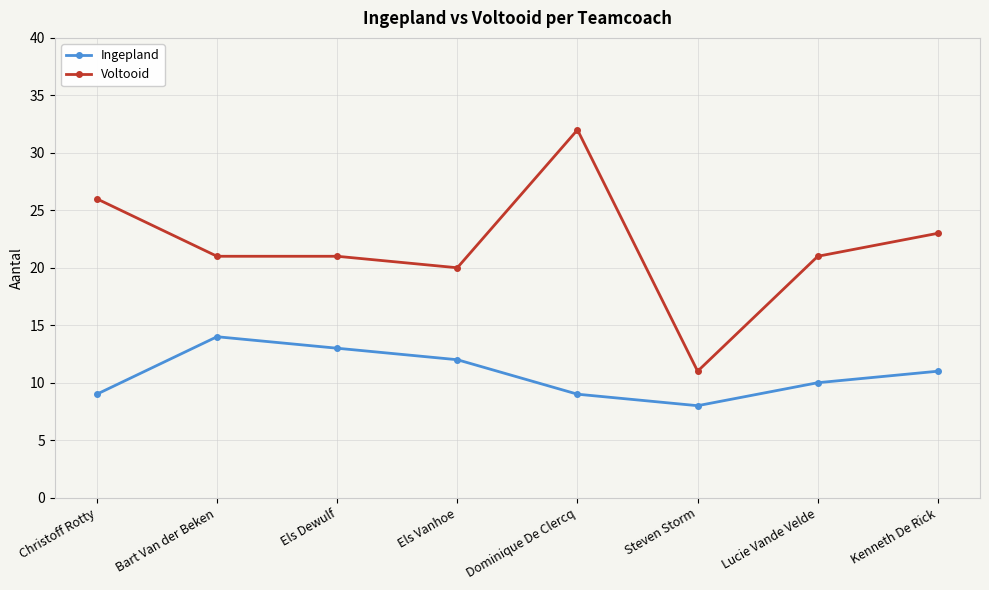

True or false: Ingepland and Voltooid cross at least once.

False